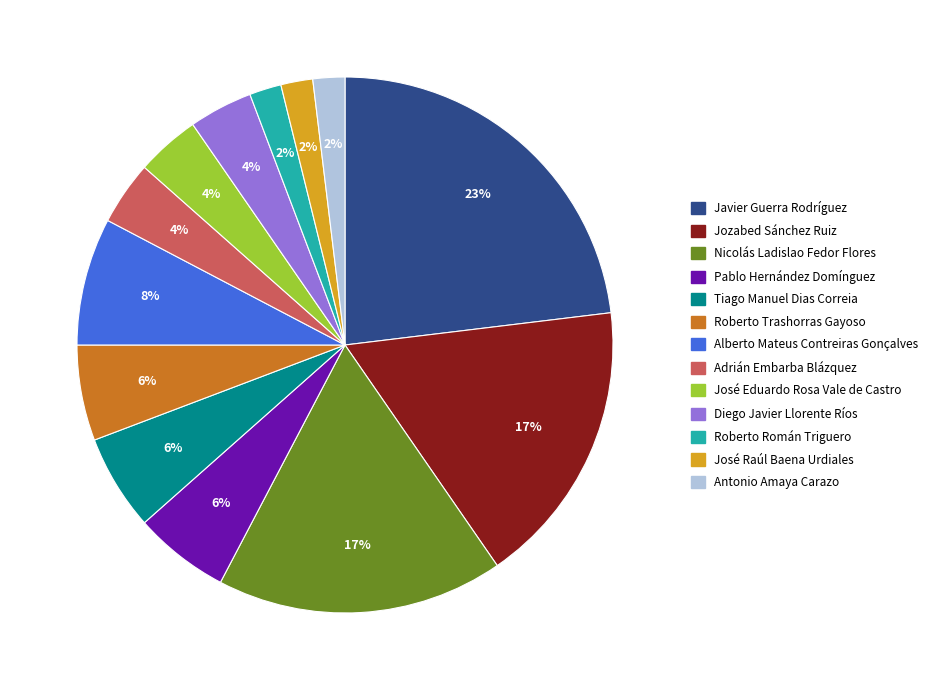

Which category has the biggest portion of the pie?

Javier Guerra Rodríguez